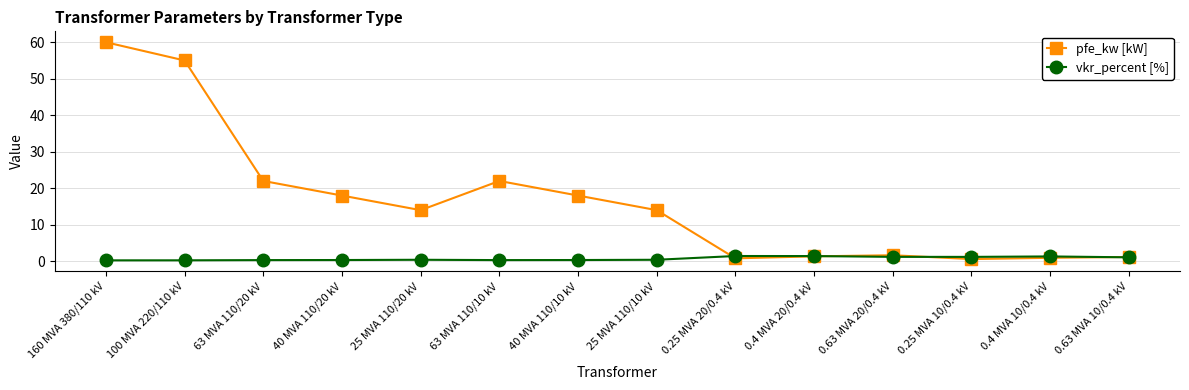

Rank the series by their average value, from lowest to highest.

vkr_percent [%], pfe_kw [kW]